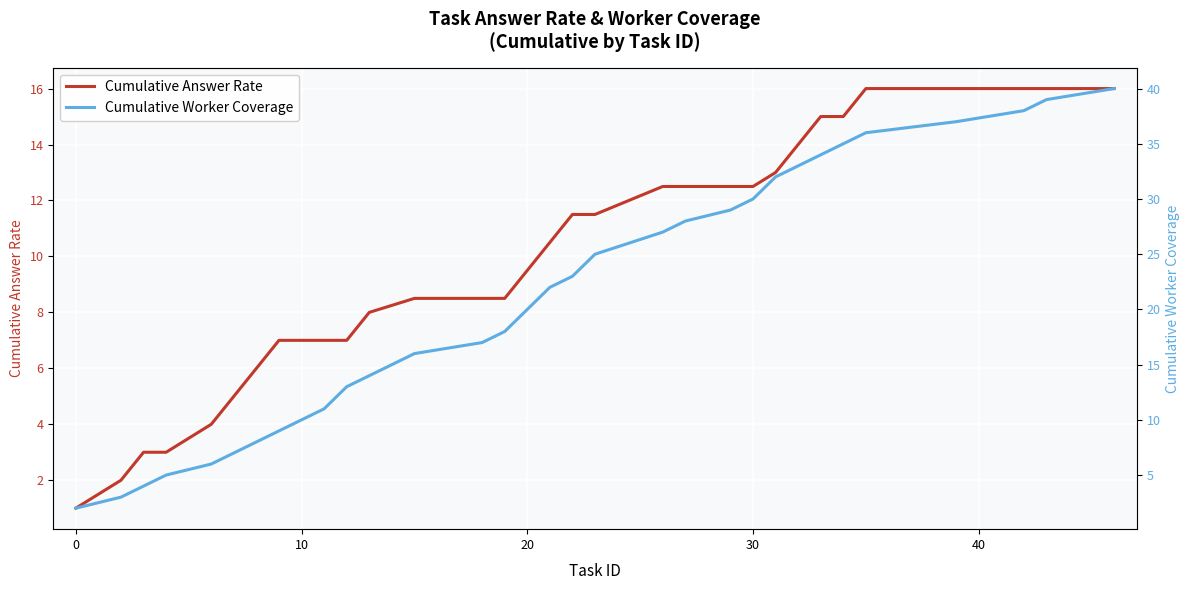

Is it true that Cumulative Answer Rate equals 1.0 at 0?

True